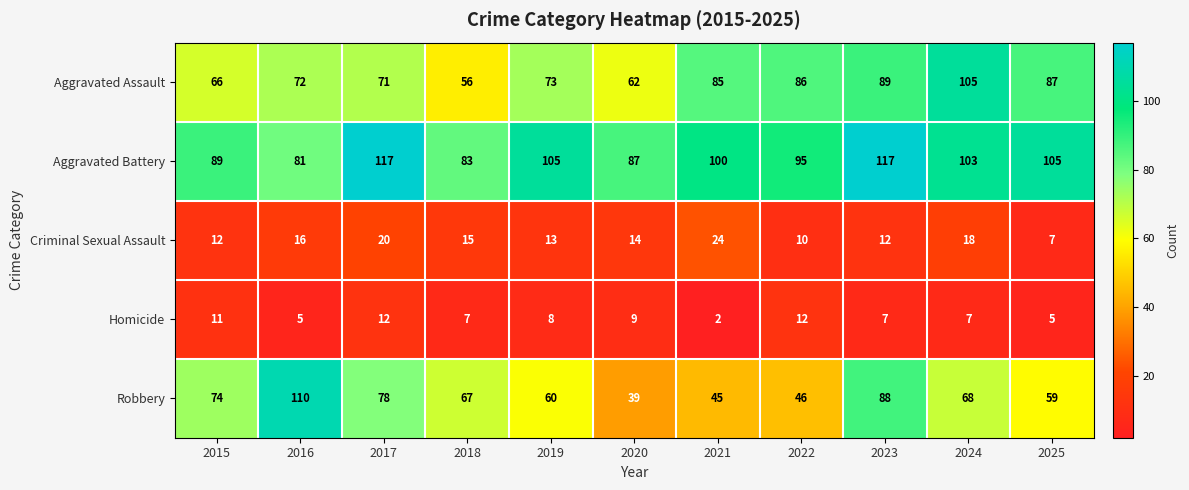

At which category is the sum across all series the highest?

2023